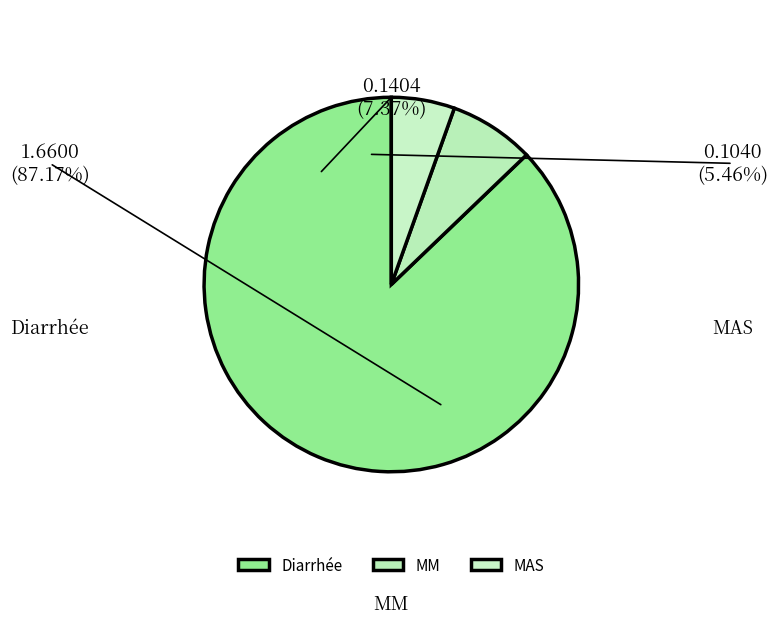

Does Diarrhée represent more than half of the total?

Yes